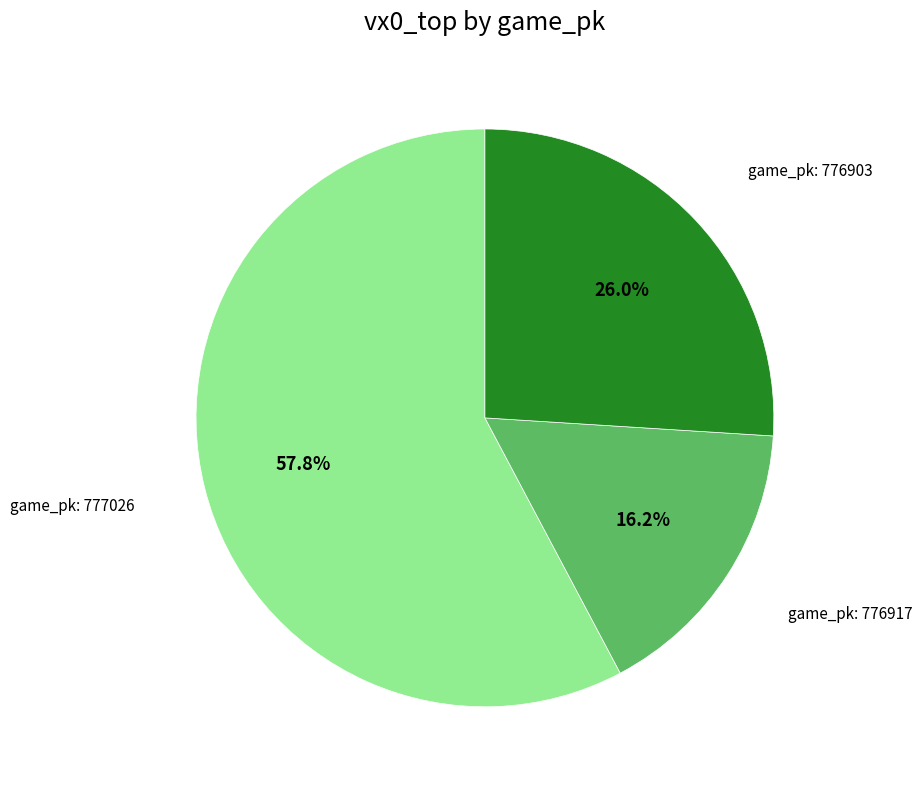

Is there a majority slice in this chart?

Yes